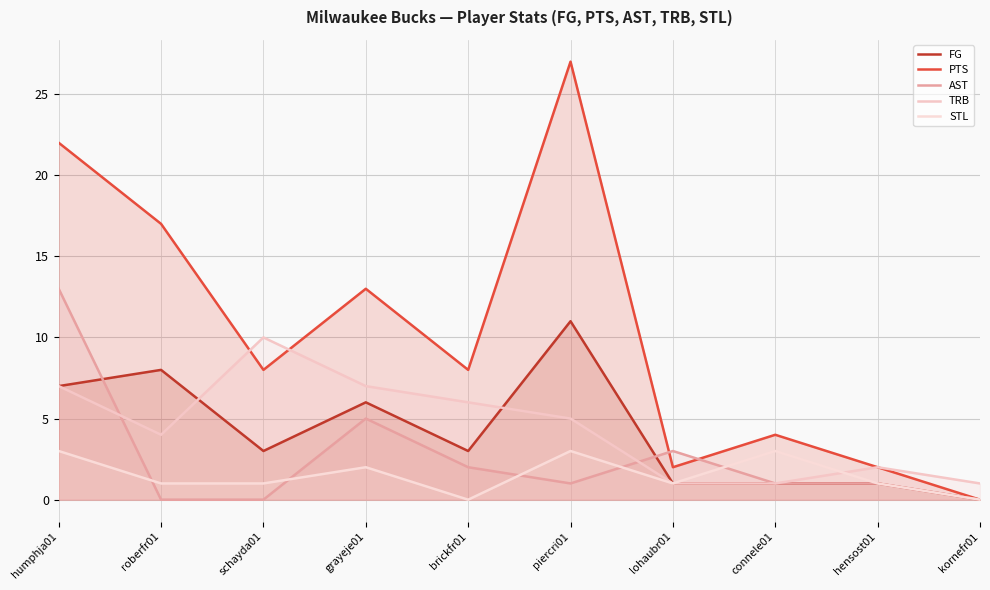

Does the chart display data point markers on the line(s)?

No